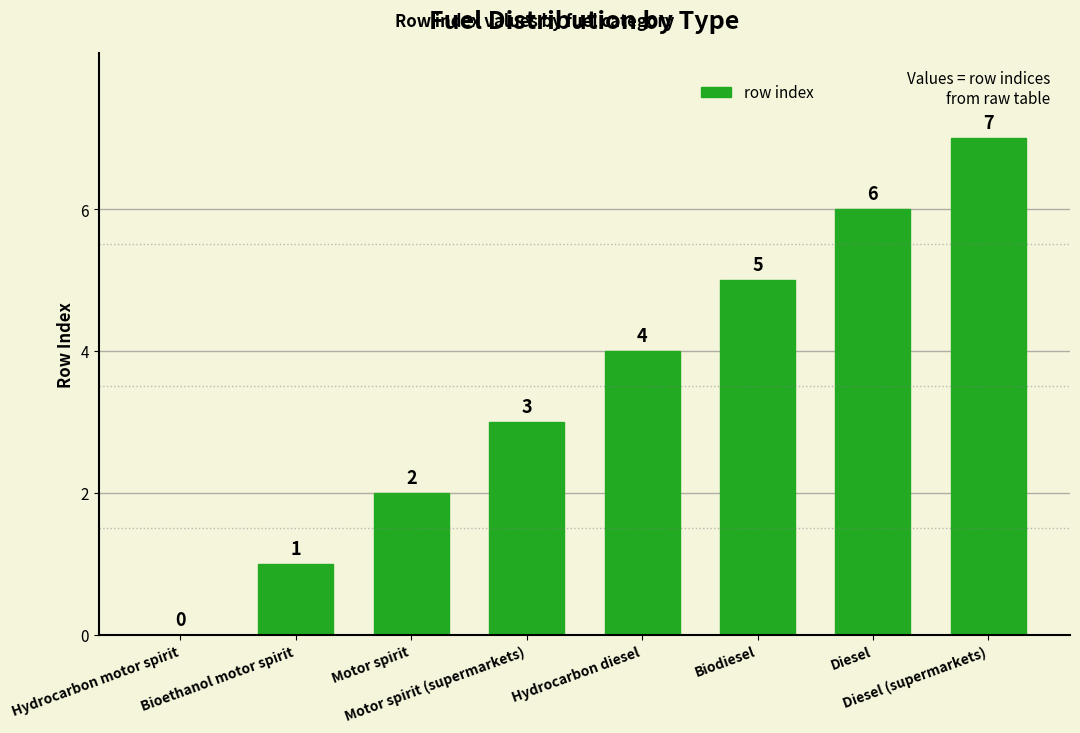

Count the number of categories in the chart.

8